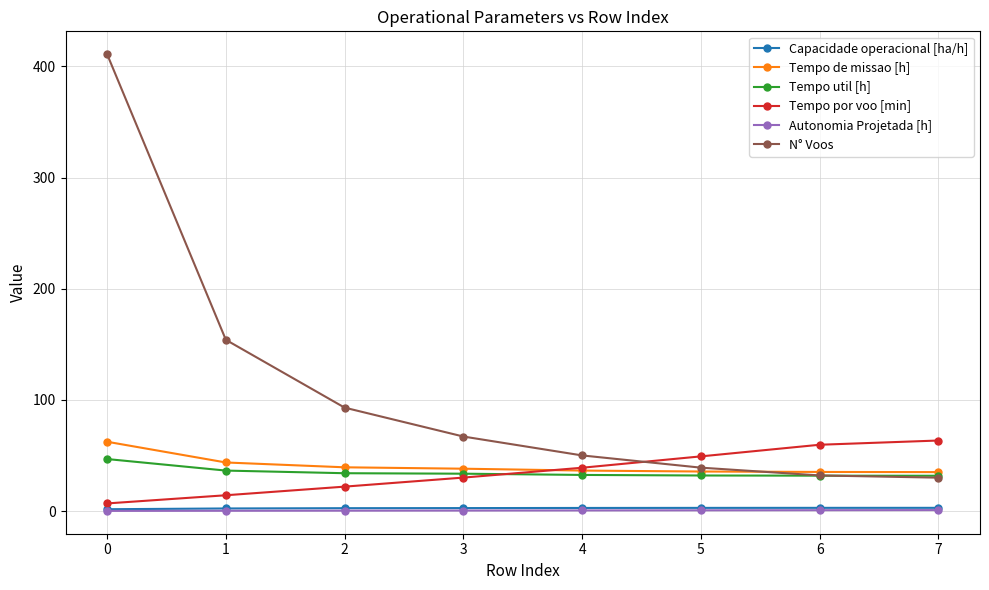

Which series has the largest total across all categories?

N° Voos